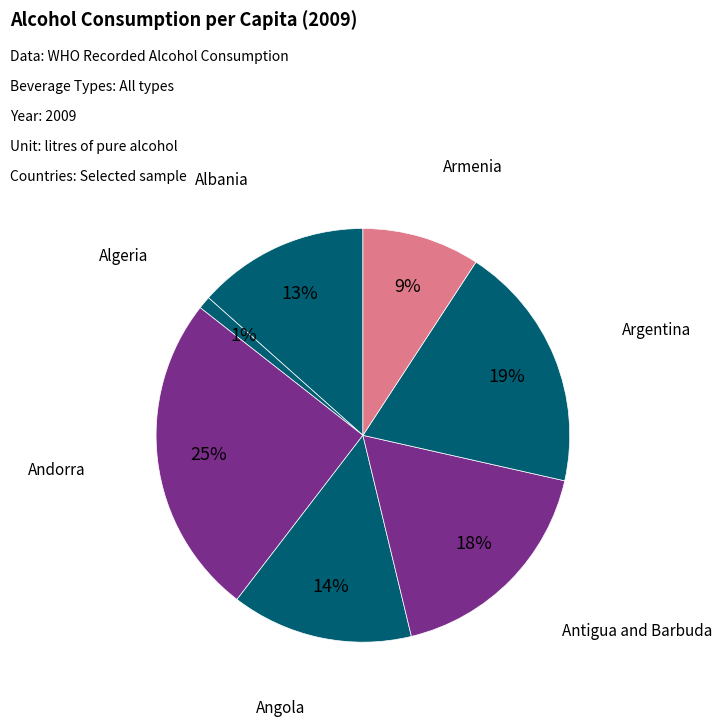

Which has a higher value, Algeria or Antigua and Barbuda?

Antigua and Barbuda